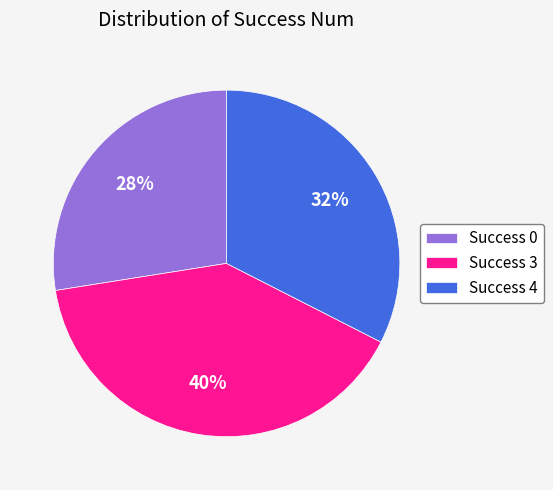

Is there a majority slice in this chart?

No